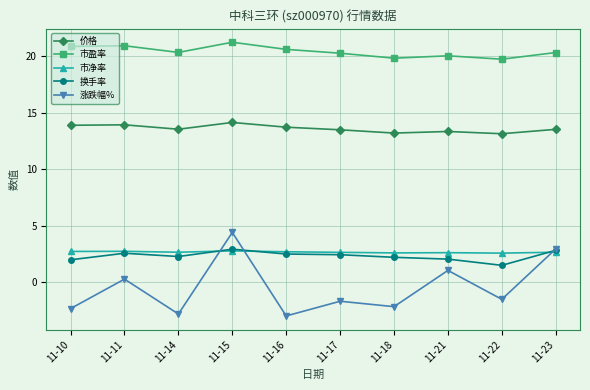

What is the spread (max minus min) of values at 11-14?

23.2